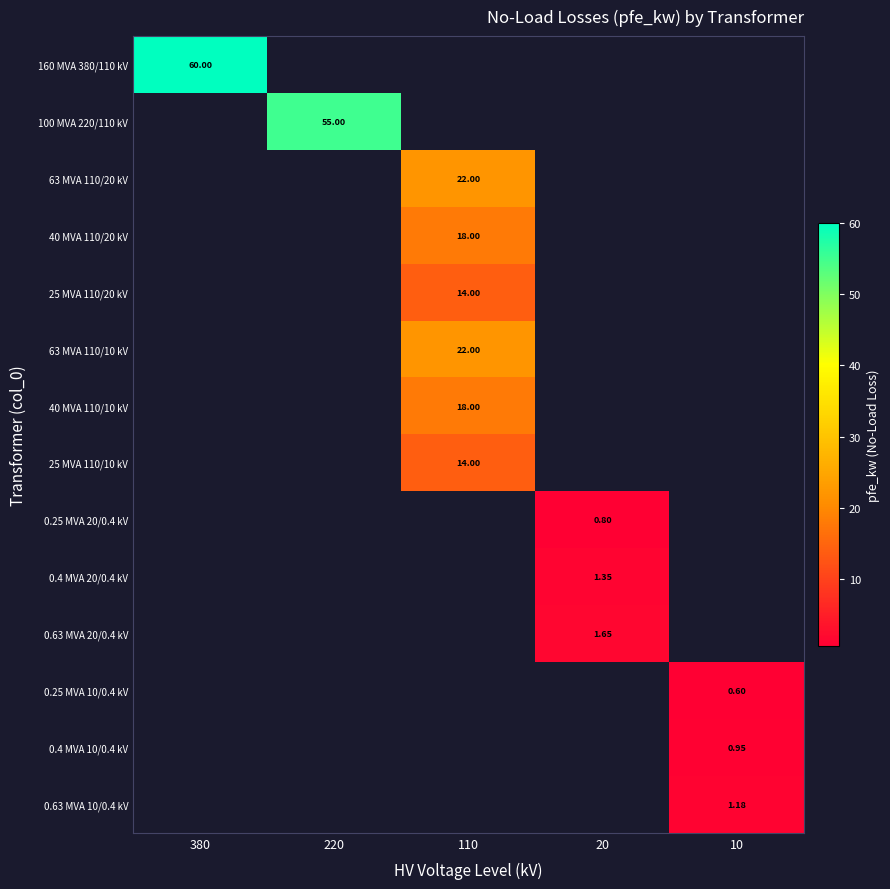

How many positive values does the 0.25 MVA 20/0.4 kV series have?

1